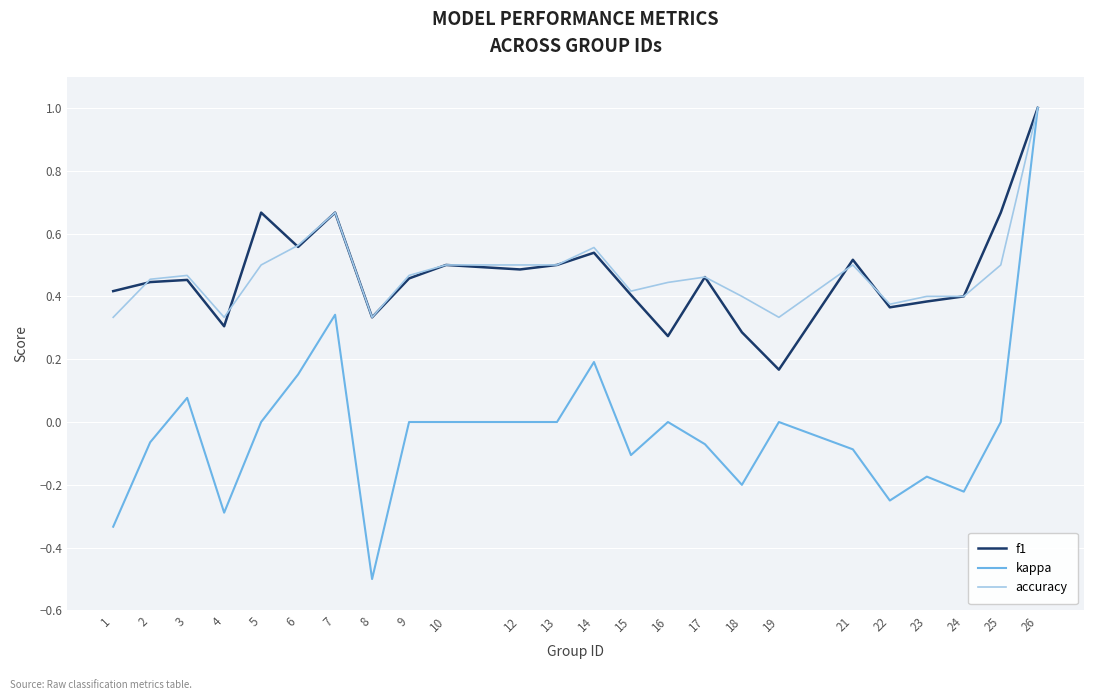

What is the difference between the maximum and minimum values in the f1 series?

0.8